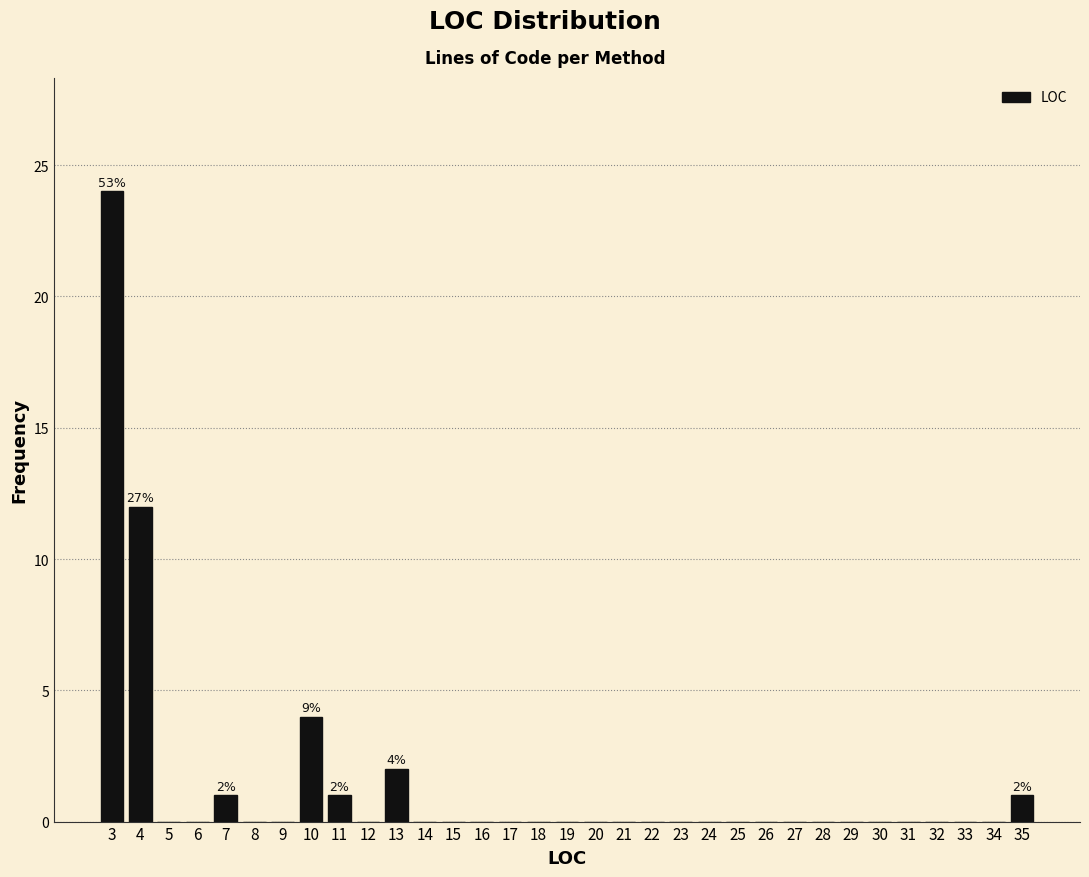

Over which range of the x-axis is the bar tallest?

2.5 to 3.5